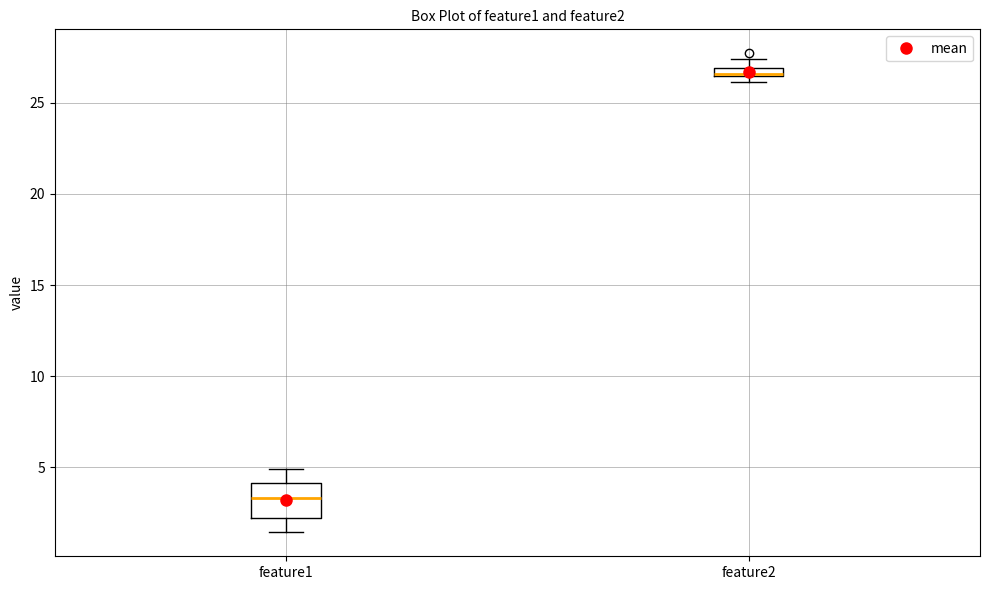

Which box is the tallest, from its lower edge to its upper edge?

feature1